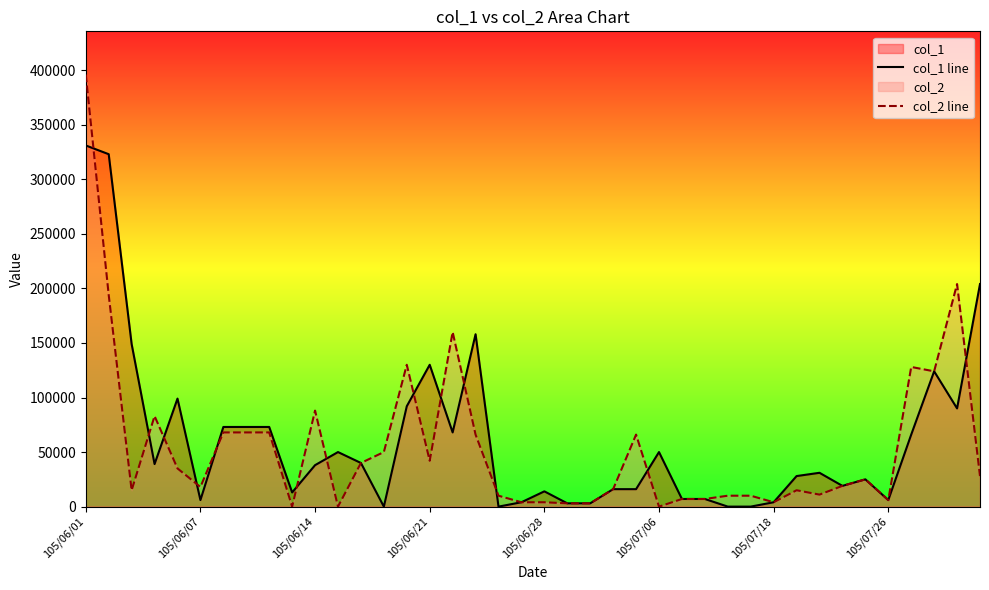

What is the difference between the highest and lowest values at 39?

176000